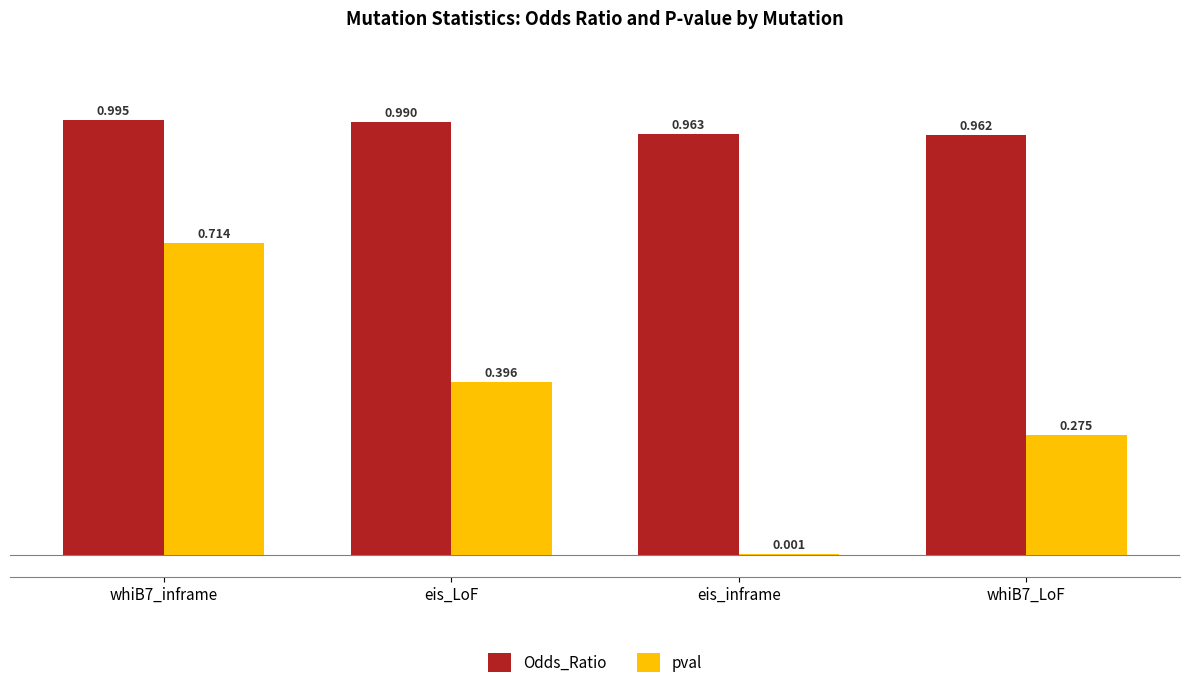

What is the spread (max minus min) of values at eis_LoF?

0.6